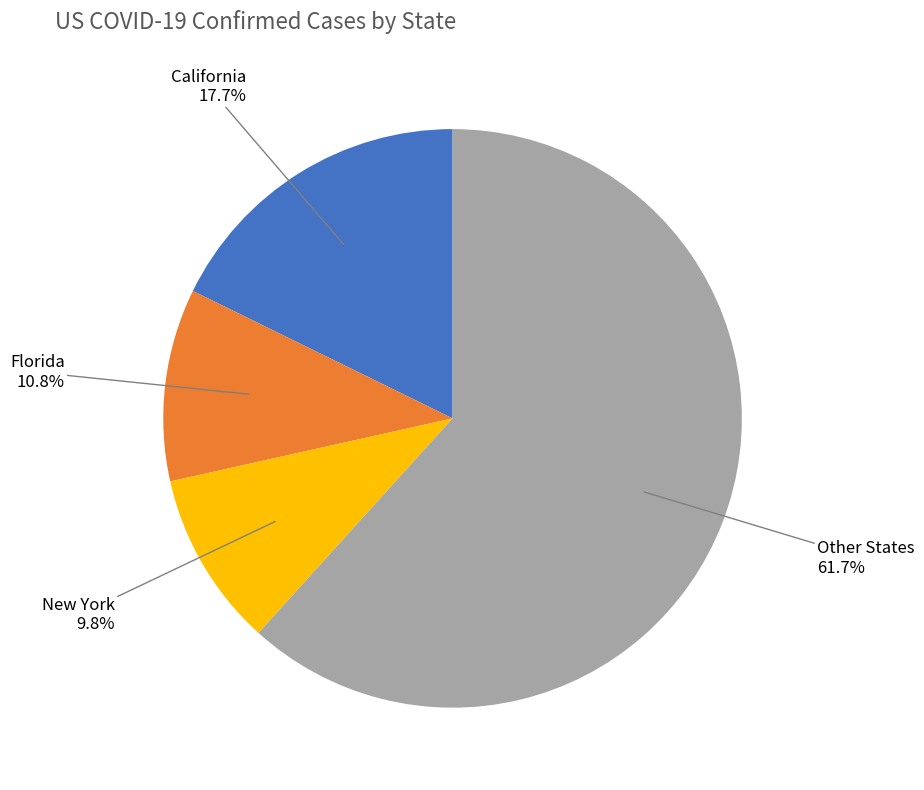

Is there a majority slice in this chart?

Yes